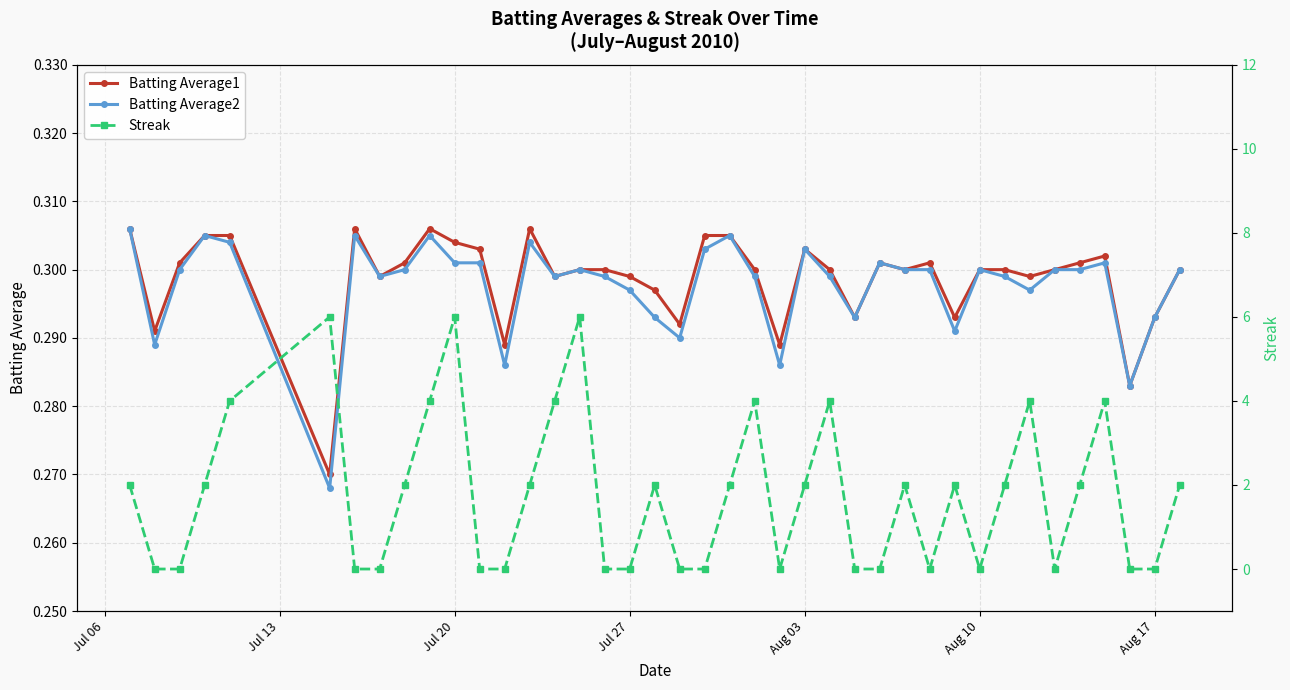

Is this an area chart (filled region under the line)?

No